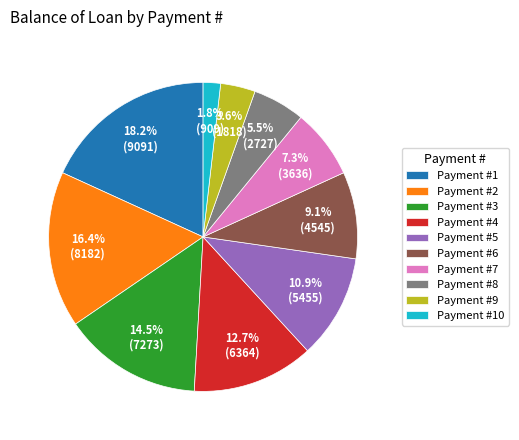

Rank the categories by value from highest to lowest.

Payment #1, Payment #2, Payment #3, Payment #4, Payment #5, Payment #6, Payment #7, Payment #8, Payment #9, Payment #10